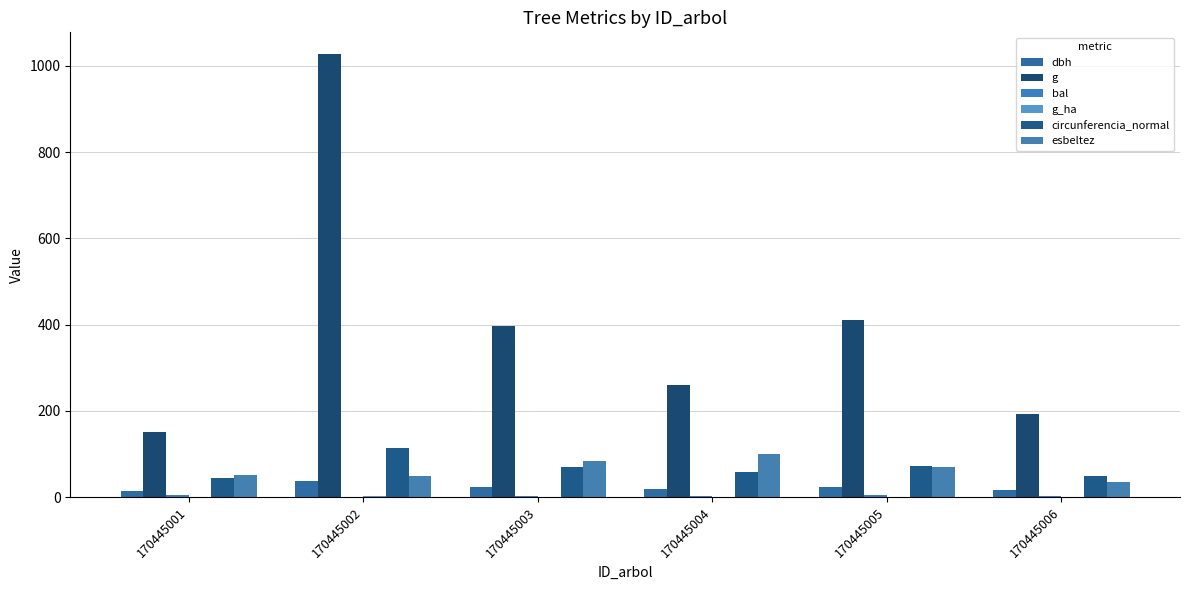

What is the maximum value shown in the chart?

1026.4